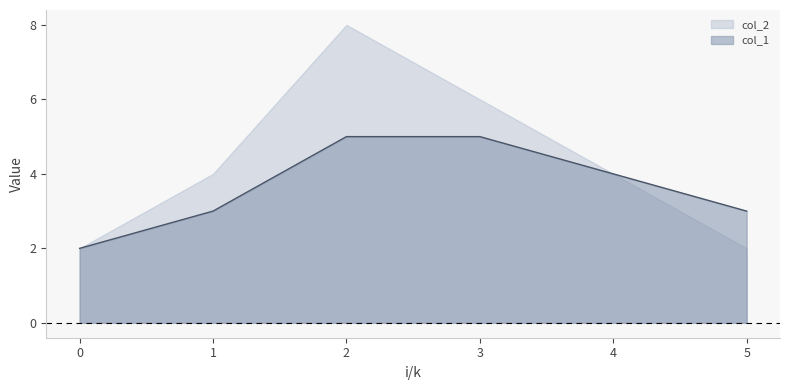

What is the difference between the maximum and second lowest values?

2